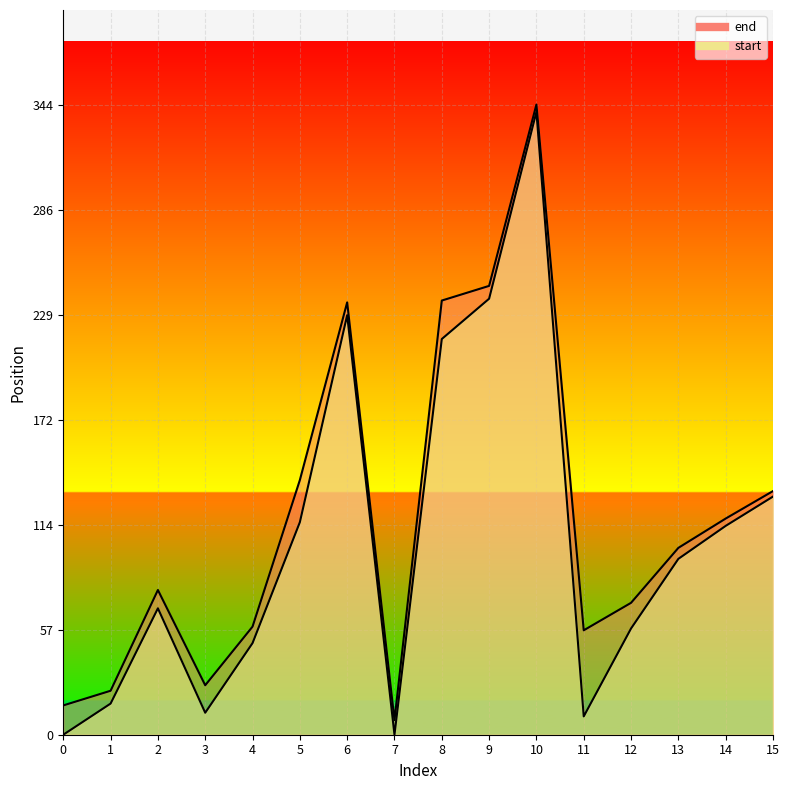

What is the sum of all start values?

1695